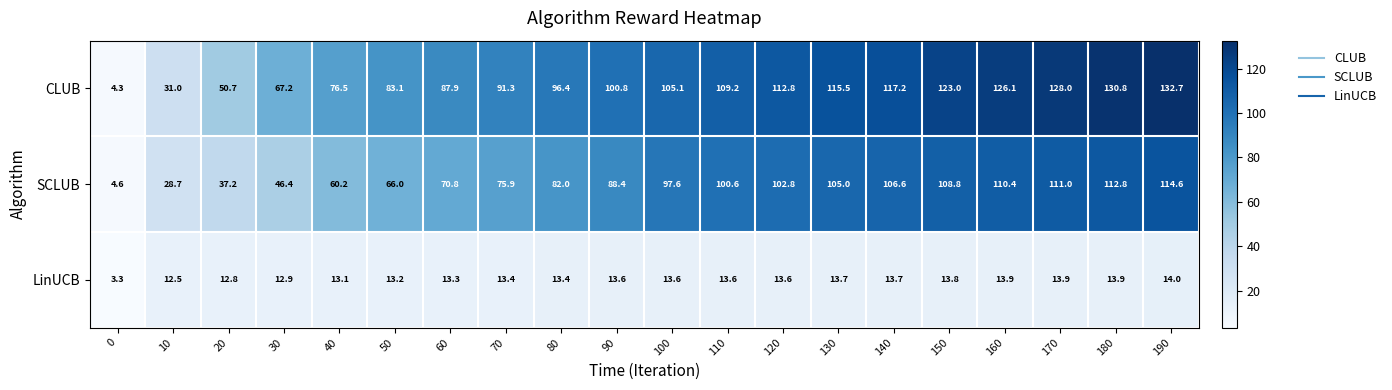

Between 0 and 180, which series saw the biggest shift?

CLUB